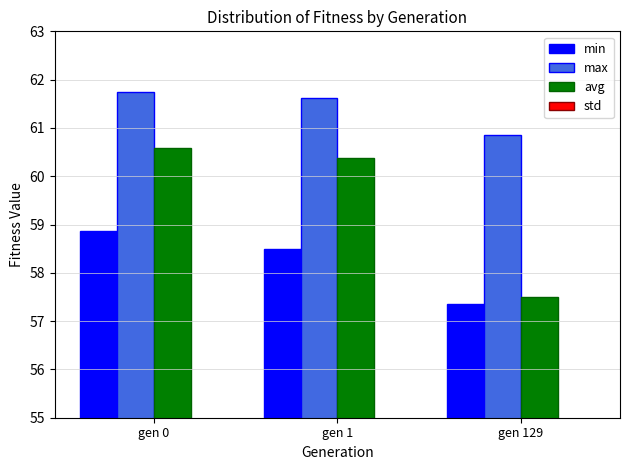

How many groups of bars are there?

3